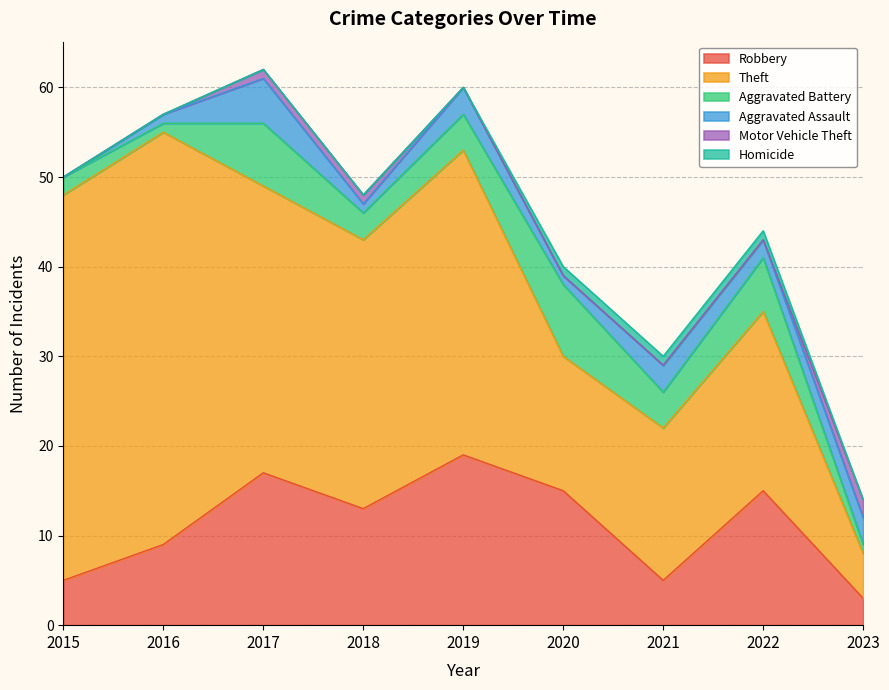

Reading left to right, transcribe all the data shown in this chart.

Robbery: 5	9	17	13	19	15	5	15	3
Theft: 43	46	32	30	34	15	17	20	5
Aggravated Battery: 2	1	7	3	4	8	4	6	1
Aggravated Assault: 0	1	5	1	3	1	3	2	3
Motor Vehicle Theft: 0	0	1	1	0	0	0	0	2
Homicide: 0	0	0	0	0	1	1	1	0